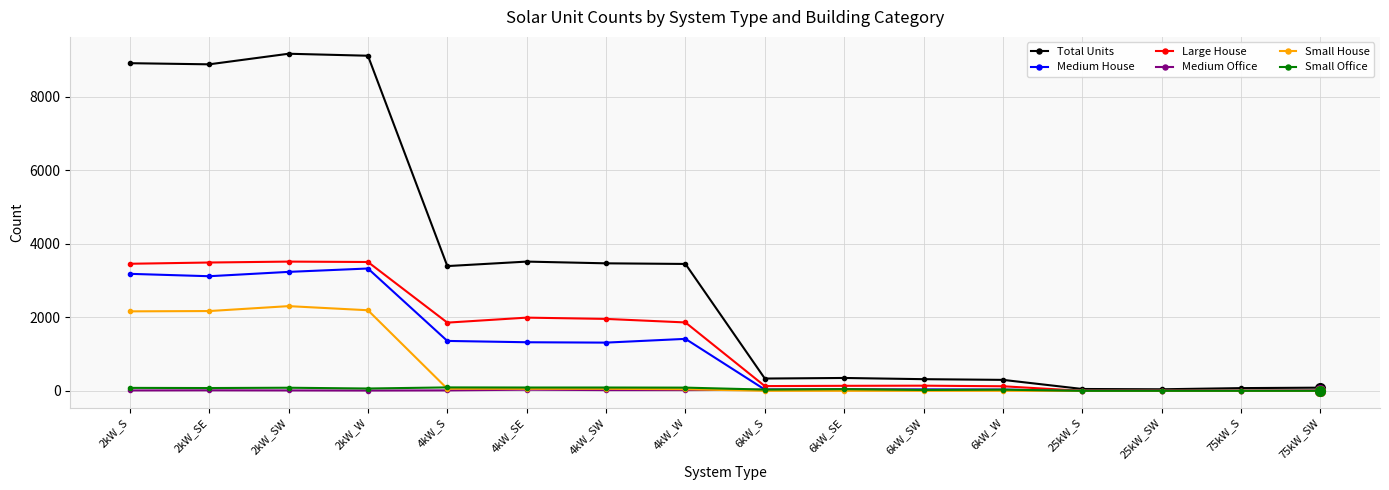

Does the chart display data point markers on the line(s)?

Yes